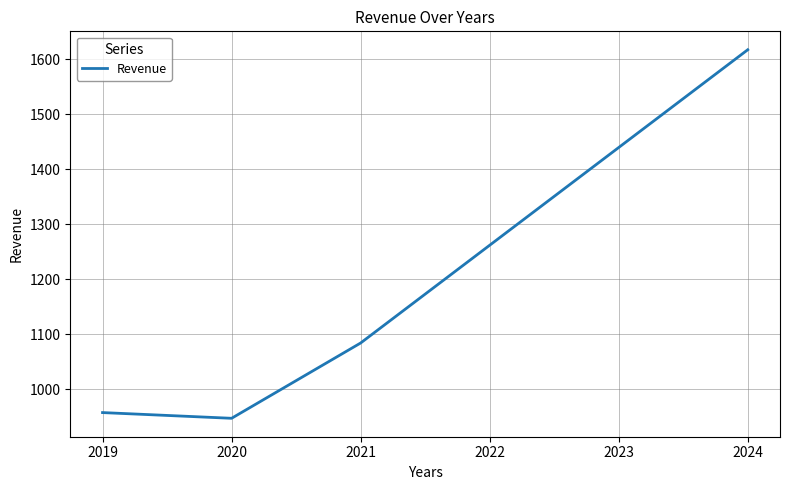

True or false: the data shows 1617.7 at 2024.

True